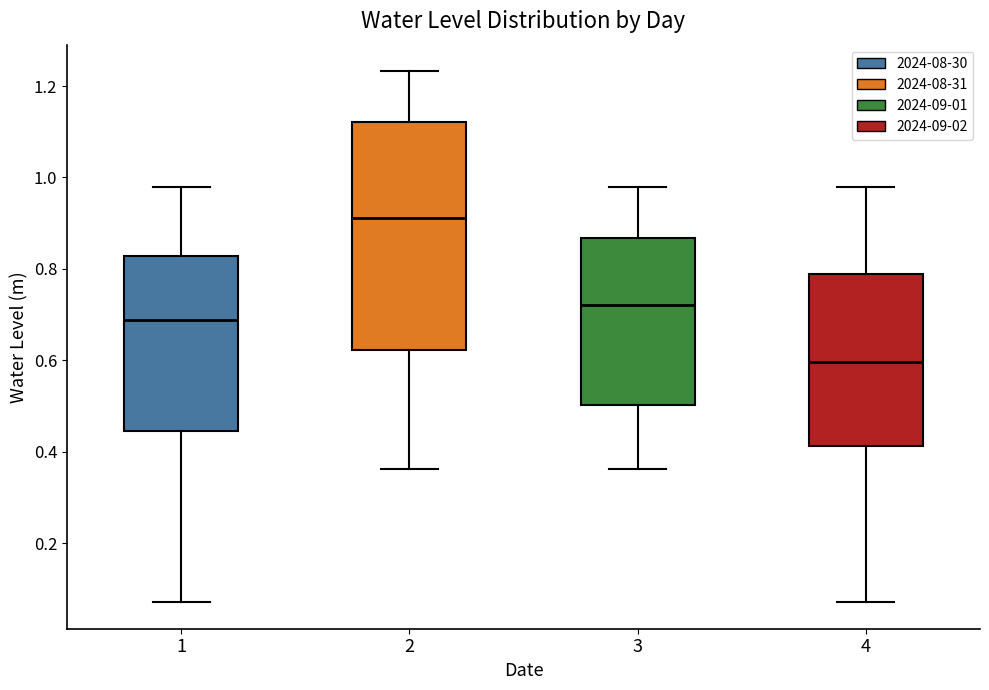

Reading left to right, transcribe this box plot: for each box, give where its median line is, the range the box spans, and where its two whiskers end, as read against the y-axis. The values are not printed on the chart, so give them approximately, as read against the axis.

1: median 0.68, box 0.44 to 0.82, whiskers 0.08 to 0.98
2: median 0.92, box 0.62 to 1.12, whiskers 0.36 to 1.24
3: median 0.72, box 0.50 to 0.86, whiskers 0.36 to 0.98
4: median 0.60, box 0.42 to 0.78, whiskers 0.08 to 0.98